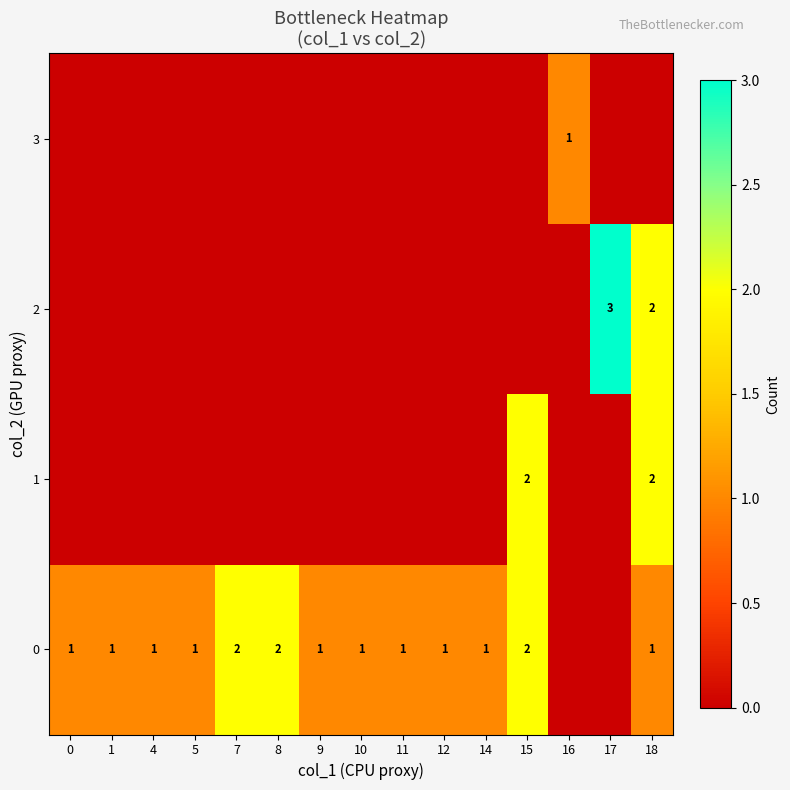

The value of 0 at 14 is 1. True or false?

True